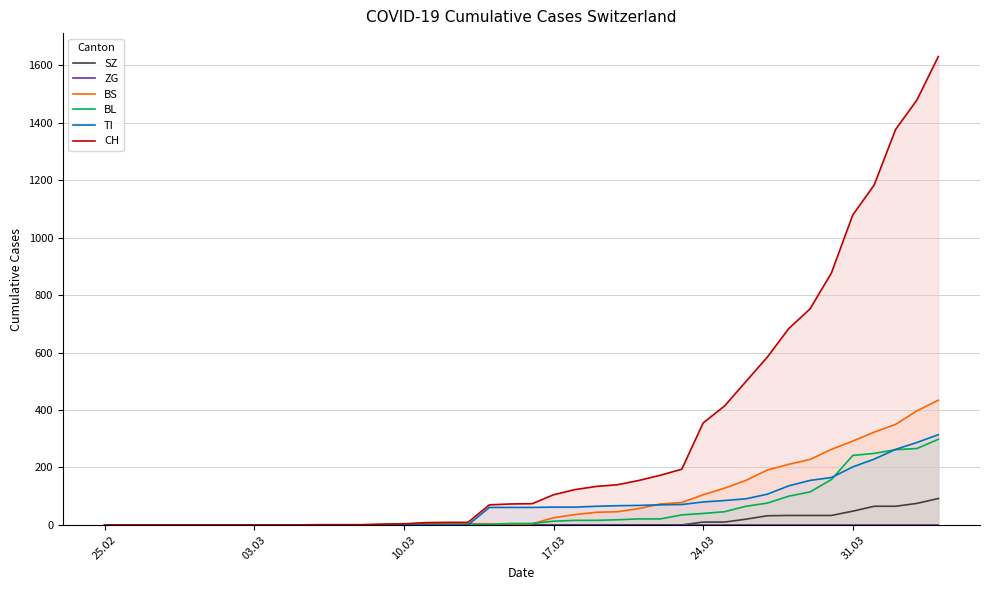

True or false: CH and SZ cross at least once.

False